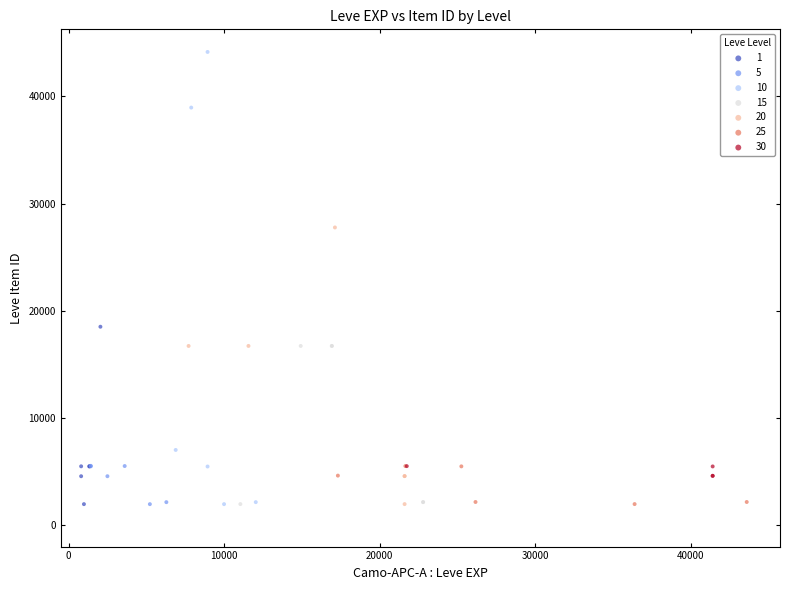

Which series contains the highest Y value?

10